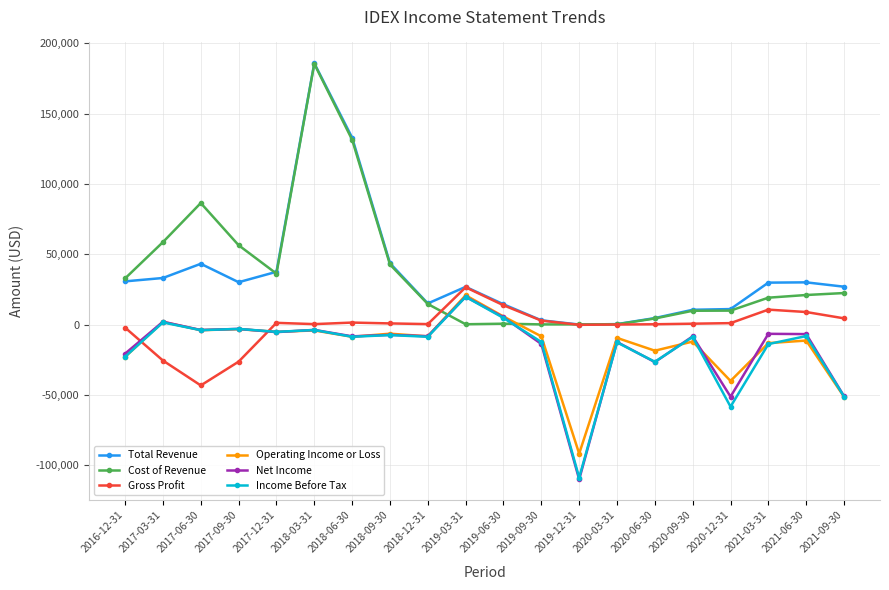

Does the chart have visible grid lines?

Yes